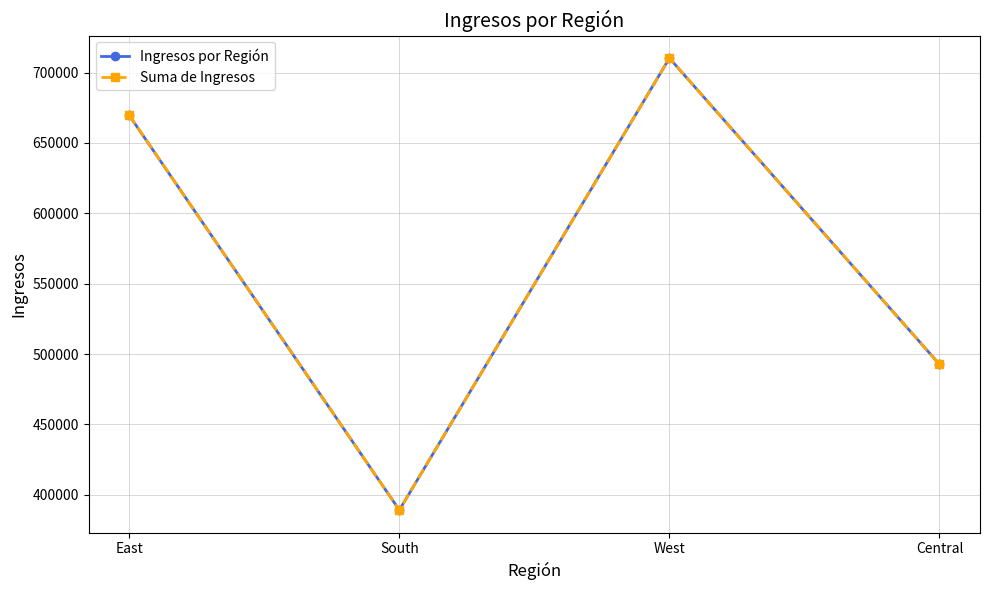

Reading right to left, transcribe all the data shown in this chart.

Ingresos por Región: 492647	710220	389151	669519
Suma de Ingresos: 492647	710220	389151	669519